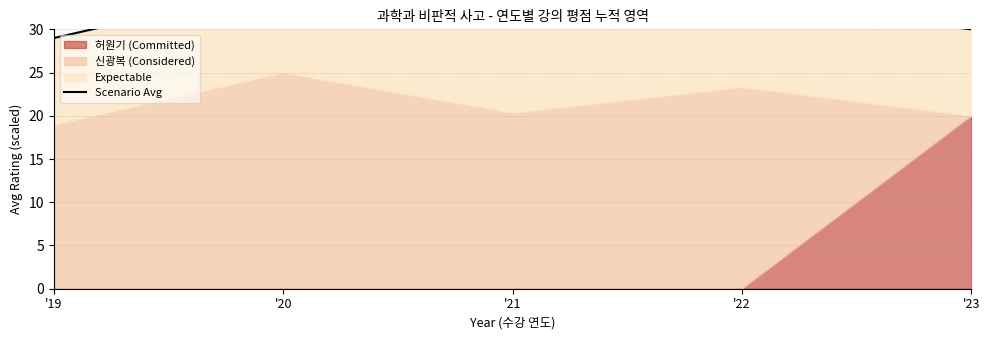

Does the chart have visible grid lines?

Yes